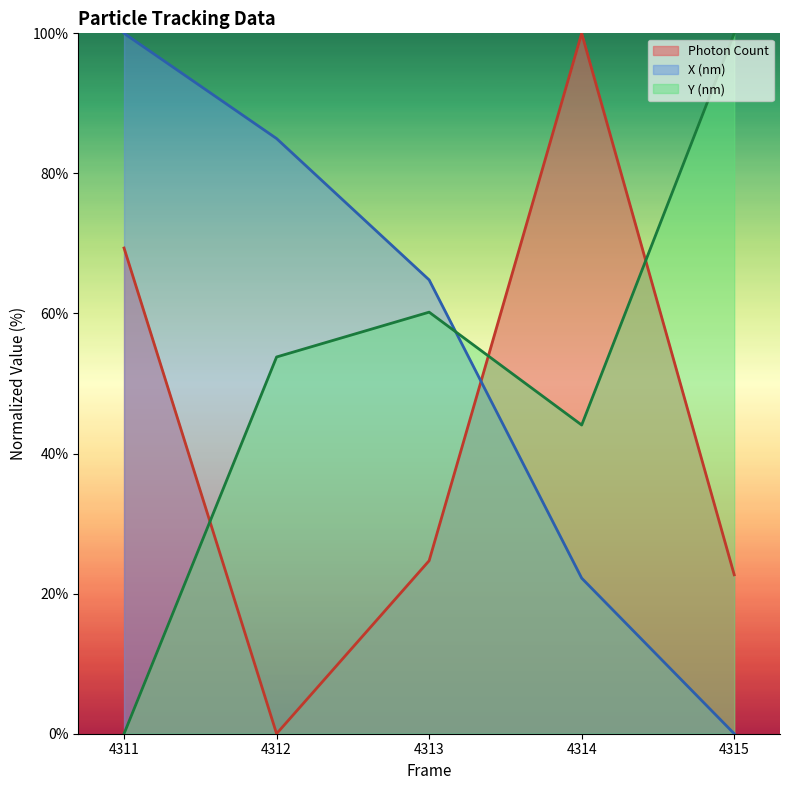

Where is X (nm) nearest to the value 50?

4313